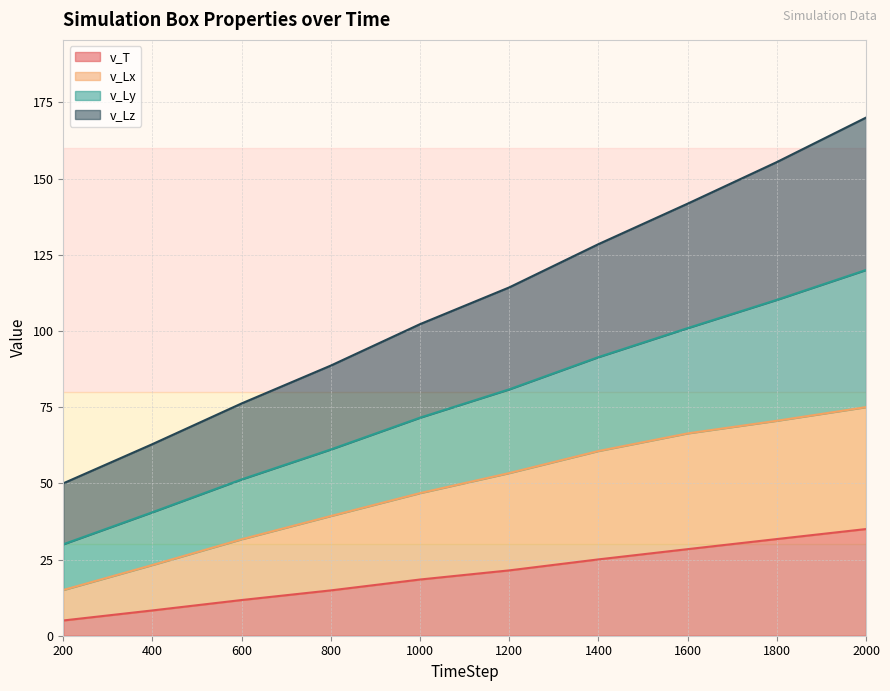

True or false: v_Lx and v_Ly intersect in this chart.

False